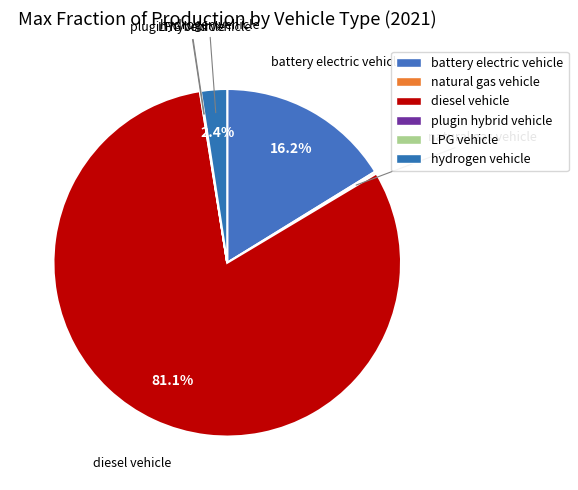

Between battery electric vehicle and hydrogen vehicle, which is larger?

battery electric vehicle